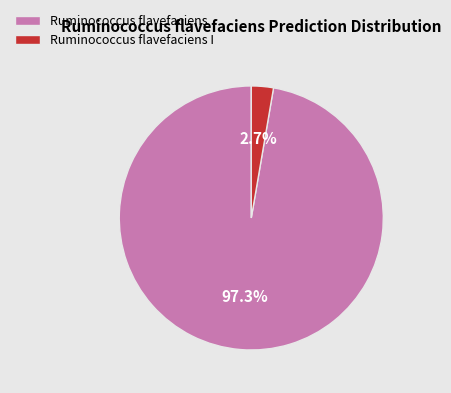

Rank the categories by value from lowest to highest.

Ruminococcus flavefaciens I, Ruminococcus flavefaciens